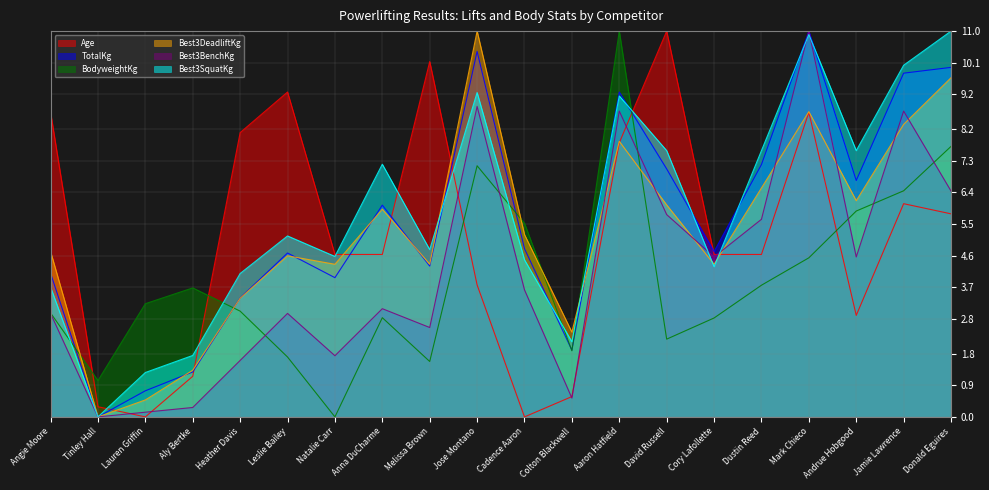

What is the sum of the Best3SquatKg values at Aly Bertke and Natalie Carr?

6.3